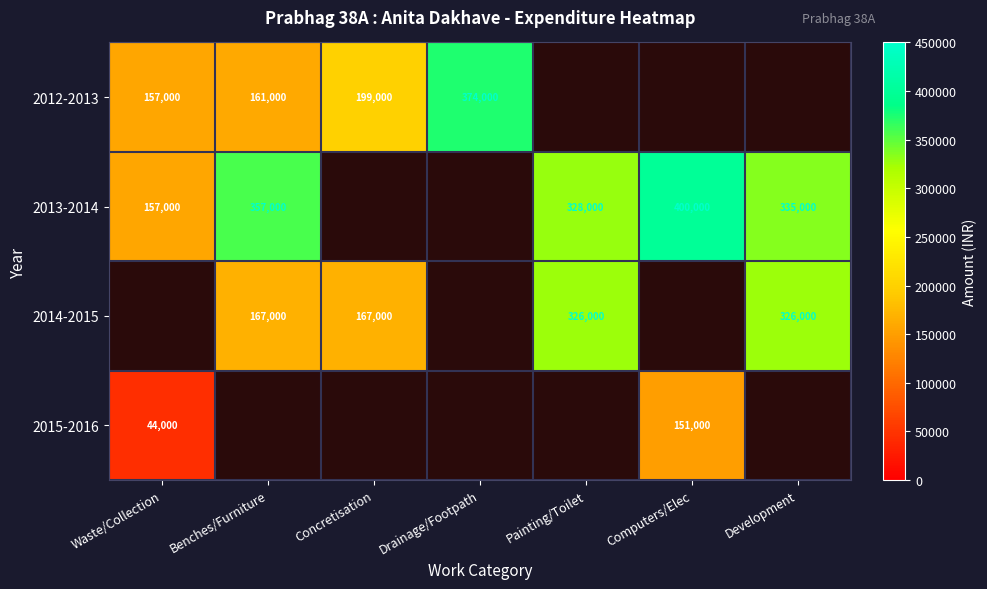

The 2012-2013 series shows 199000 at Concretisation. True or false?

True